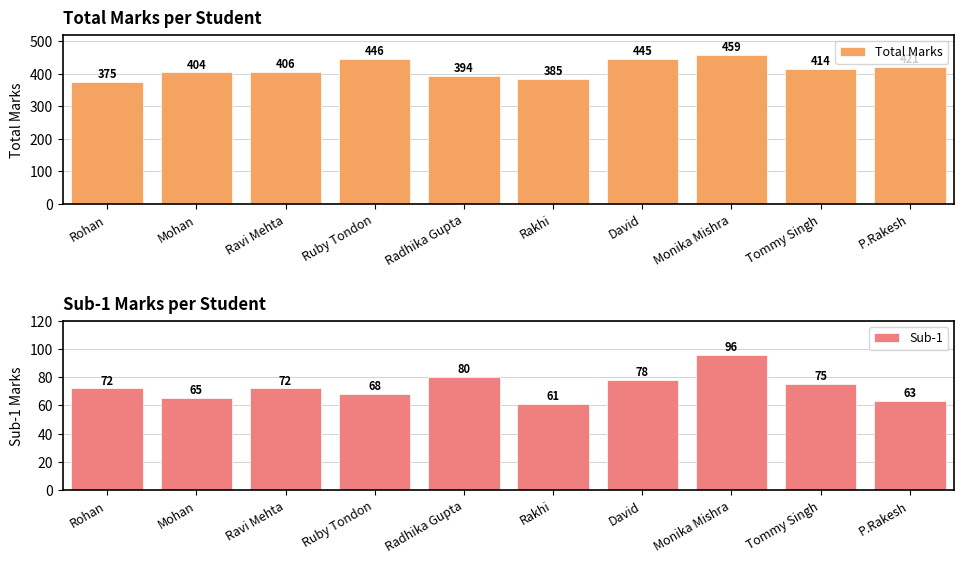

Which has a higher value, Ruby Tondon or Tommy Singh?

Ruby Tondon